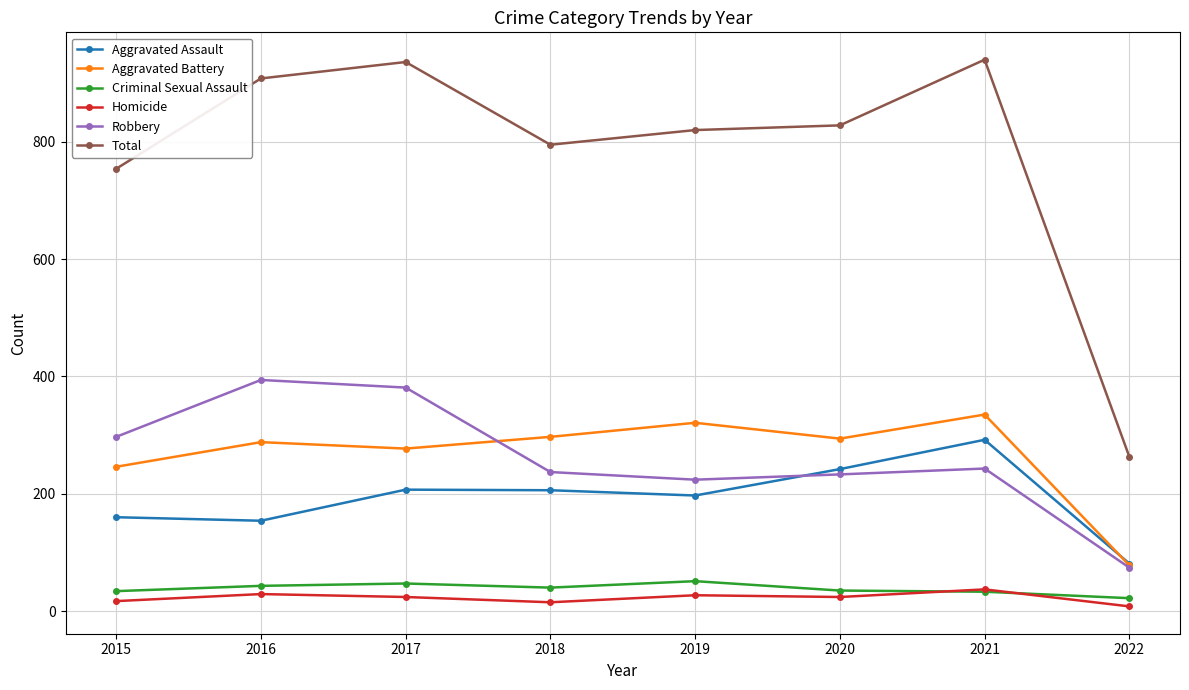

What are all the series names shown in the legend?

Aggravated Assault, Aggravated Battery, Criminal Sexual Assault, Homicide, Robbery, Total